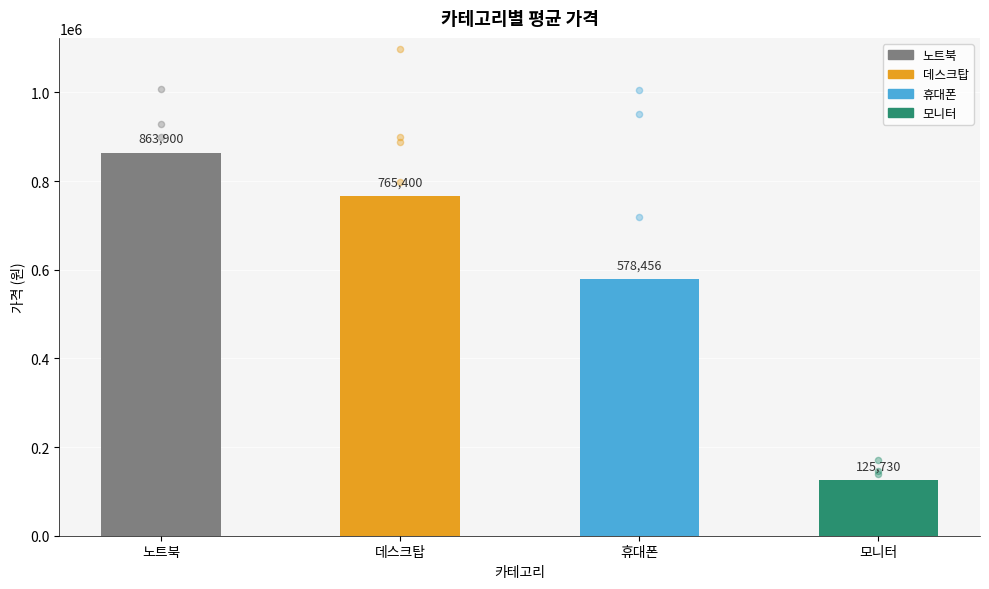

Which series contains the highest Y value?

노트북